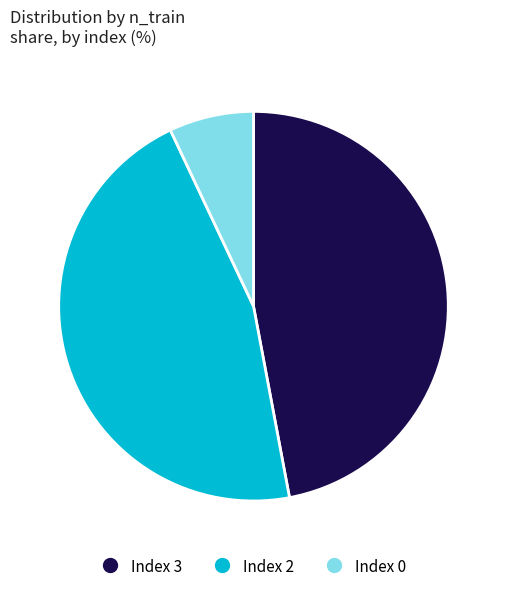

Does any single category account for the majority?

No